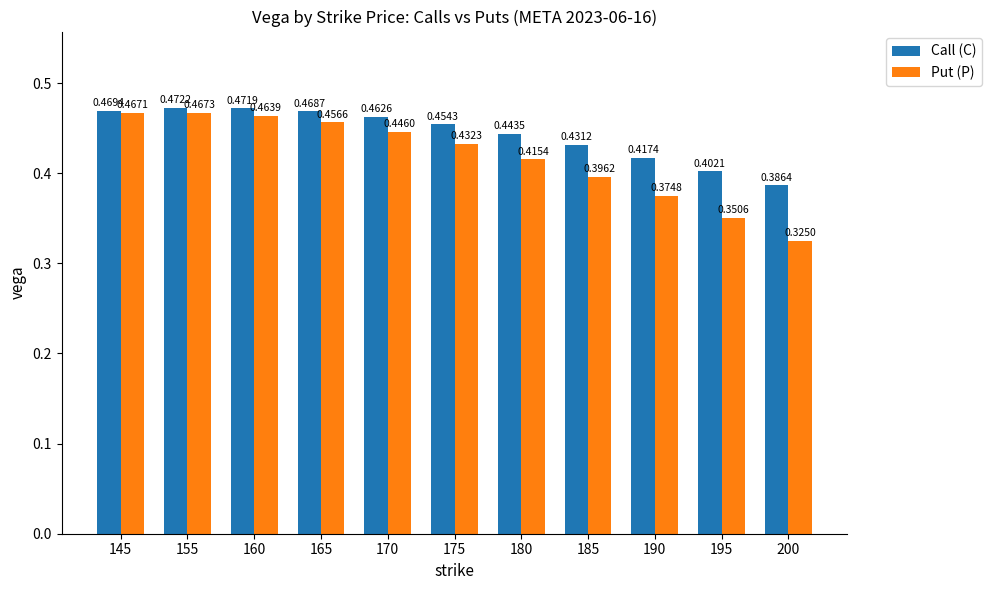

How many categories are shown in the chart?

11